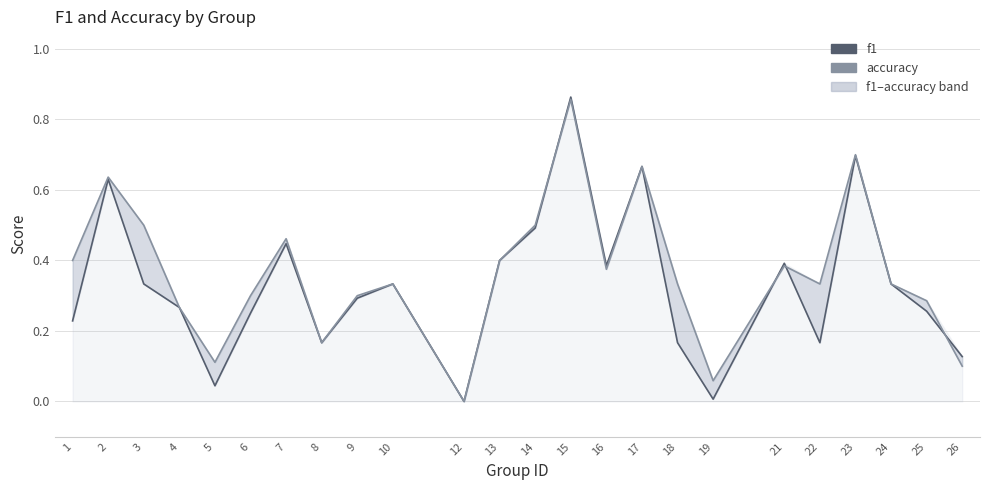

Reading left to right, extract all data points from this chart.

f1: 1=0.2	2=0.6	3=0.3	4=0.3	5=0.0	6=0.3	7=0.4	8=0.2	9=0.3	10=0.3	12=0.0	13=0.4	14=0.5	15=0.9	16=0.4	17=0.7	18=0.2	19=0.0	21=0.4	22=0.2	23=0.7	24=0.3	25=0.3	26=0.1
accuracy: 1=0.4	2=0.6	3=0.5	4=0.3	5=0.1	6=0.3	7=0.5	8=0.2	9=0.3	10=0.3	12=0.0	13=0.4	14=0.5	15=0.9	16=0.4	17=0.7	18=0.3	19=0.1	21=0.4	22=0.3	23=0.7	24=0.3	25=0.3	26=0.1